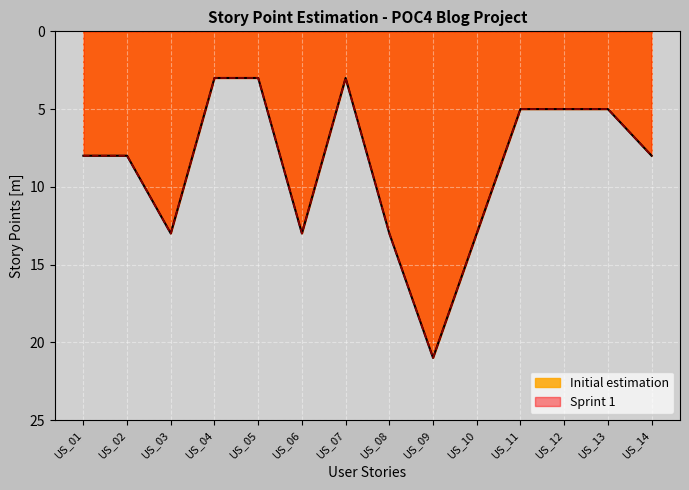

Does the chart display data point markers on the line(s)?

No